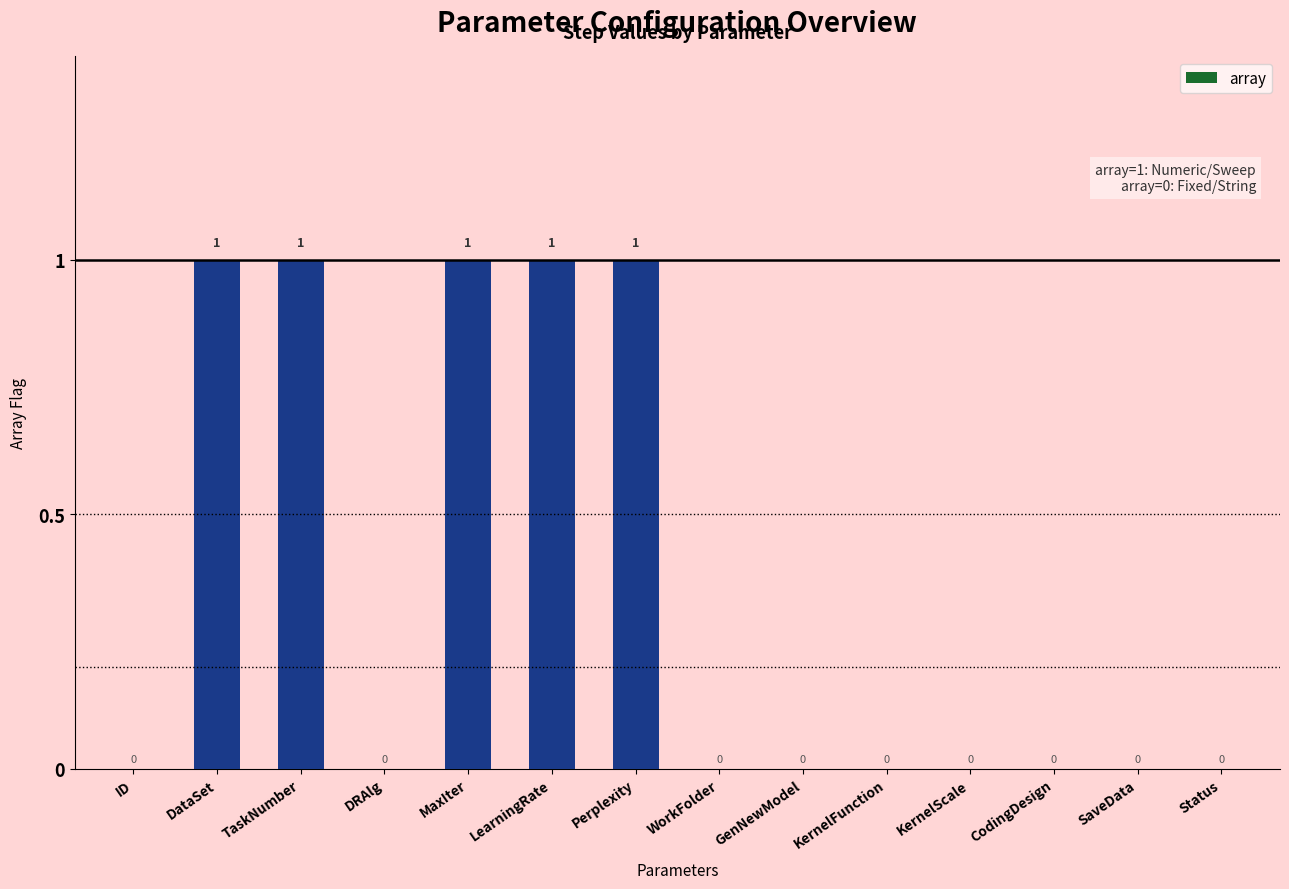

How many series are shown in this chart?

1